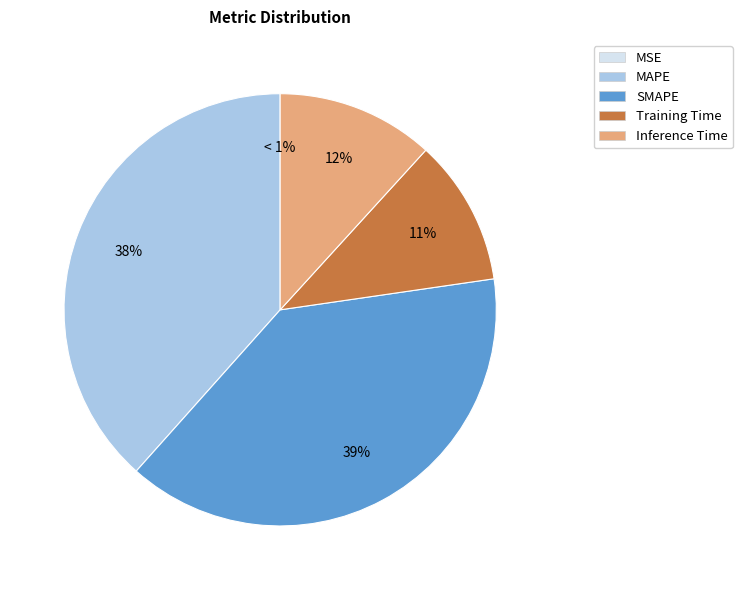

Is Inference Time the majority of the pie?

No